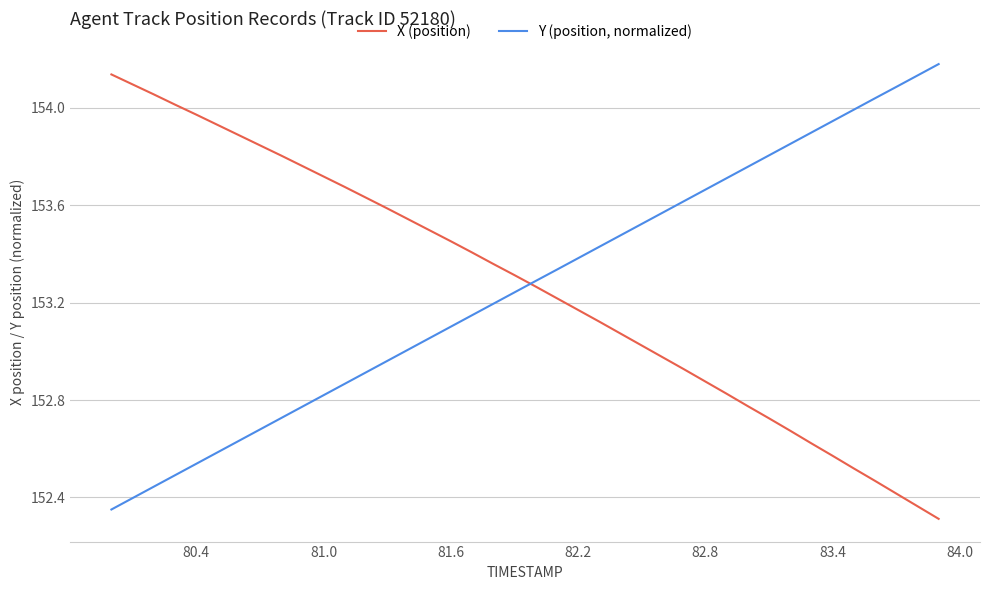

List the series in order of their peak value, lowest first.

X (position), Y (position, normalized)